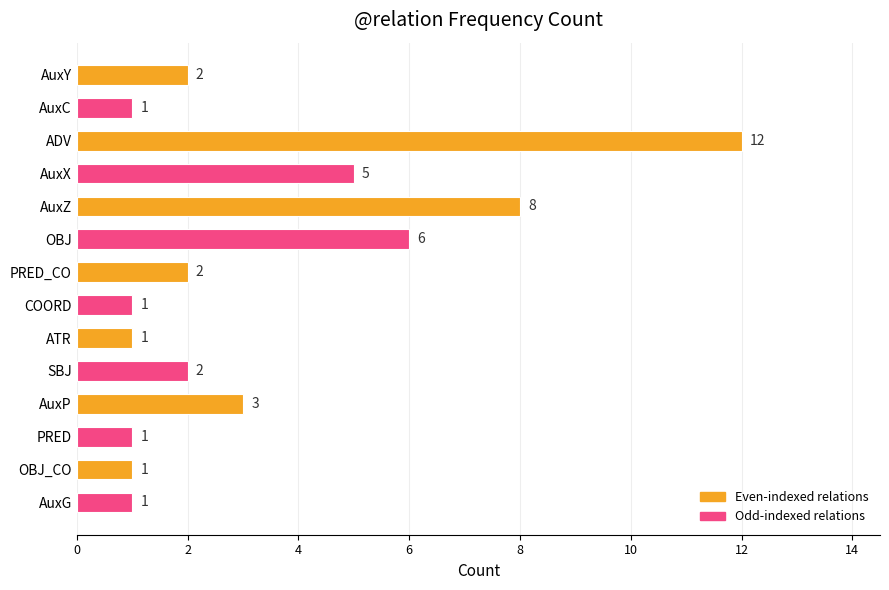

What is the maximum value shown in the chart?

12